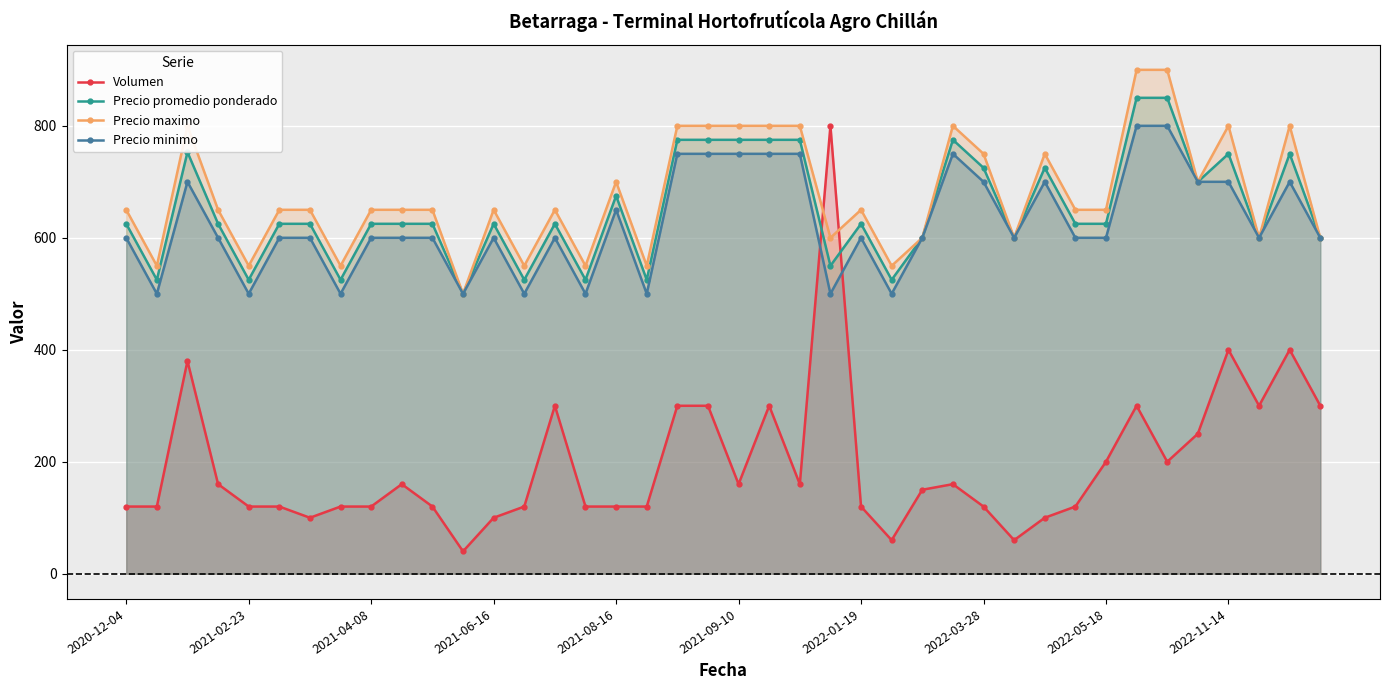

At how many categories does at least one series exceed 139?

40